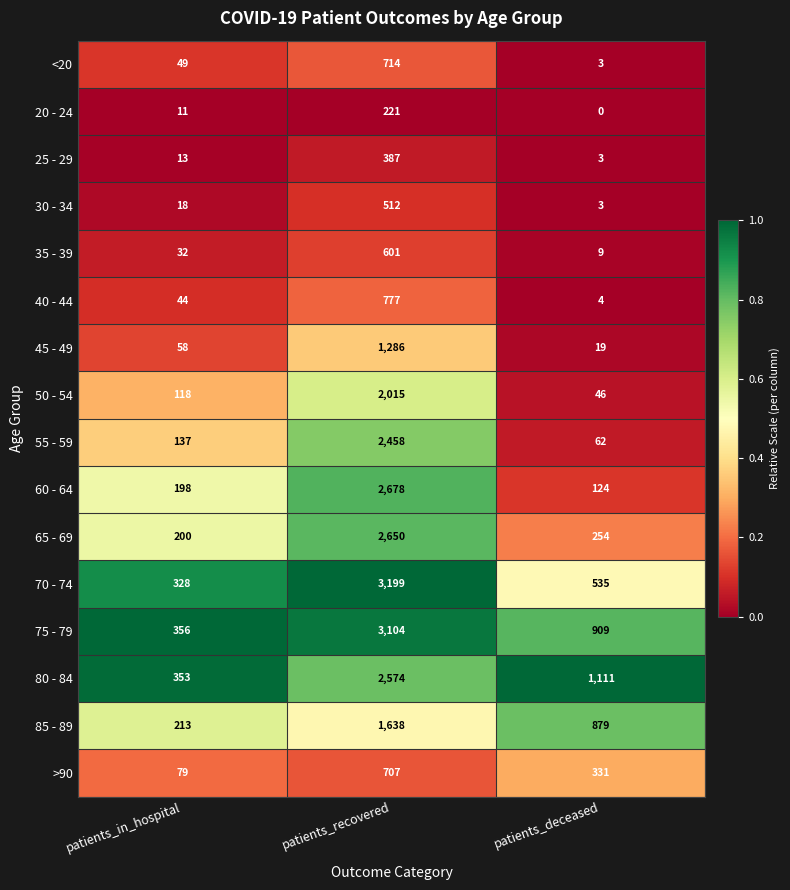

The value of 70 - 74 at patients_deceased is 941. True or false?

False